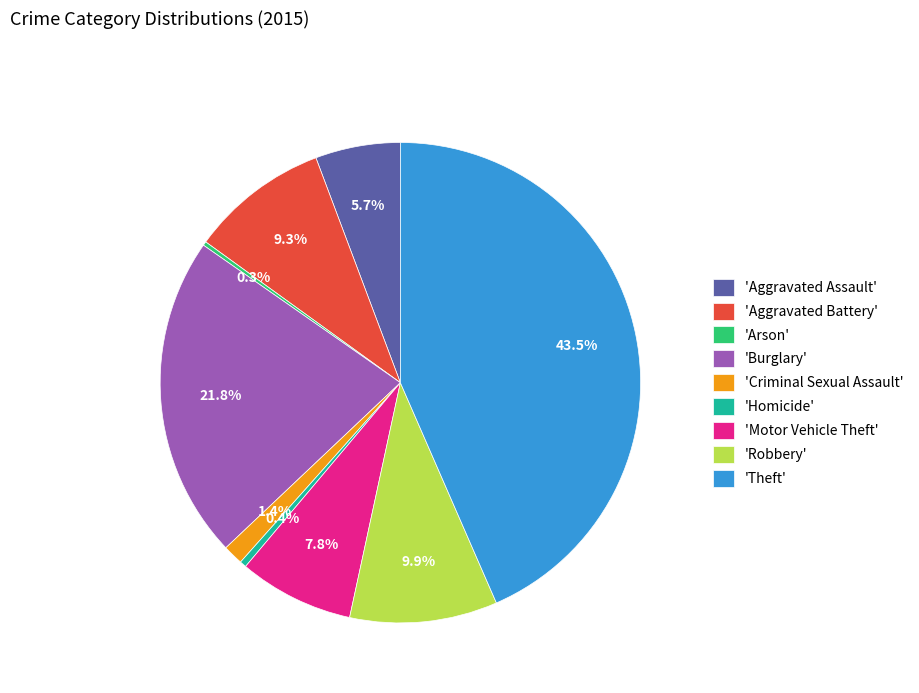

What is the largest slice in the pie chart?

'Theft'